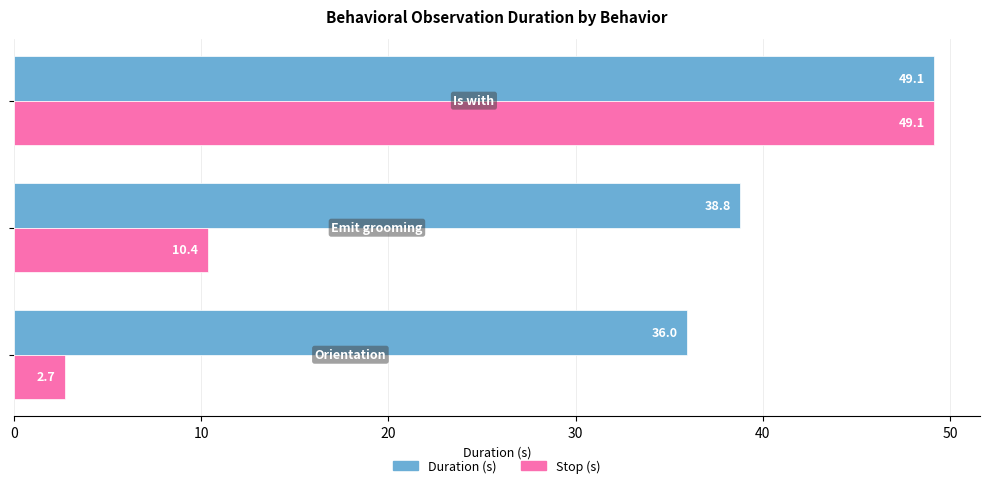

What is the sum of all Stop (s) values?

62.2